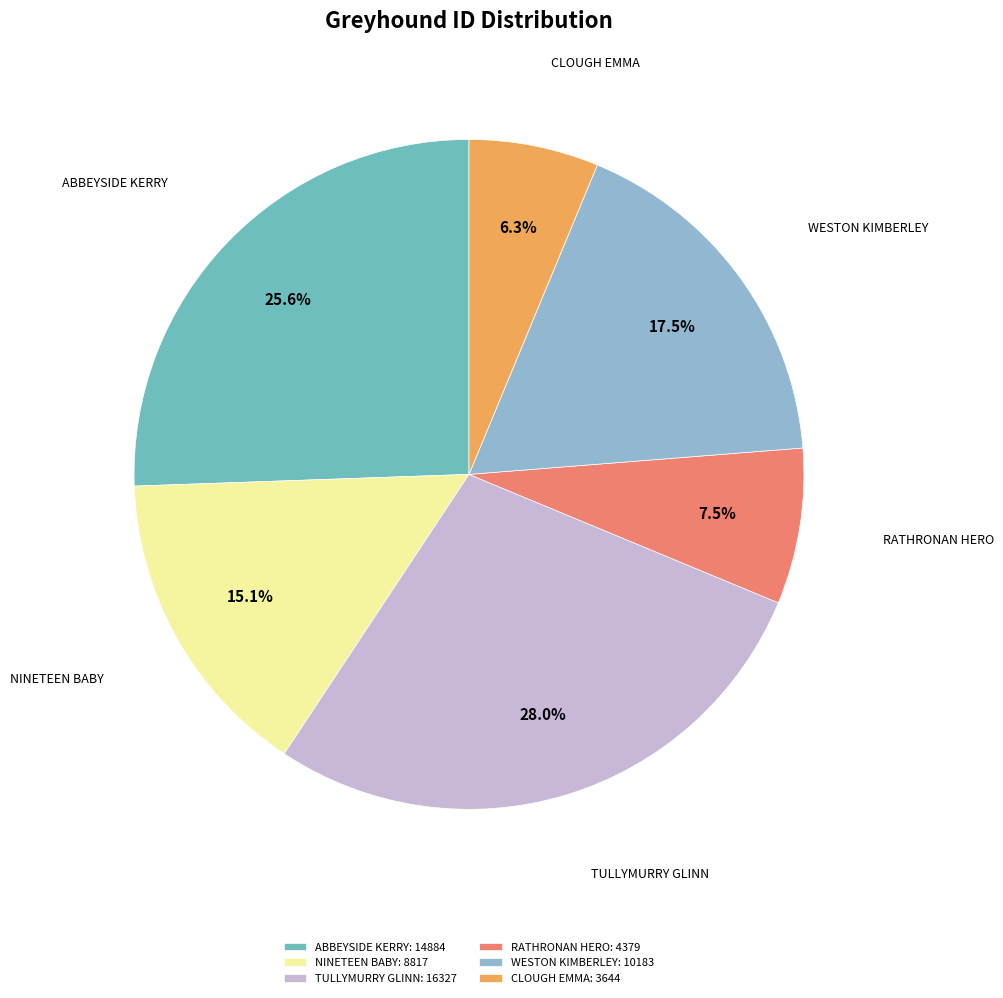

To the nearest percent, what percentage of the pie is CLOUGH EMMA?

6%